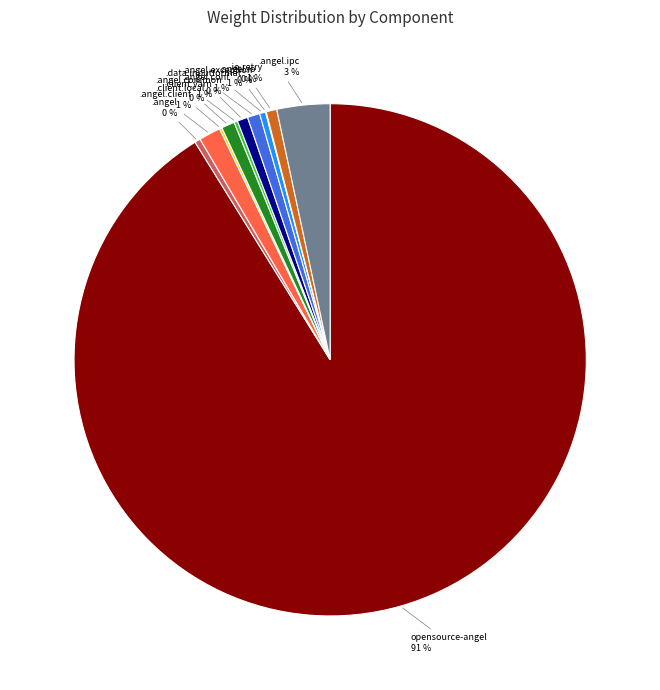

Is there any slice that represents more than half of the pie?

Yes